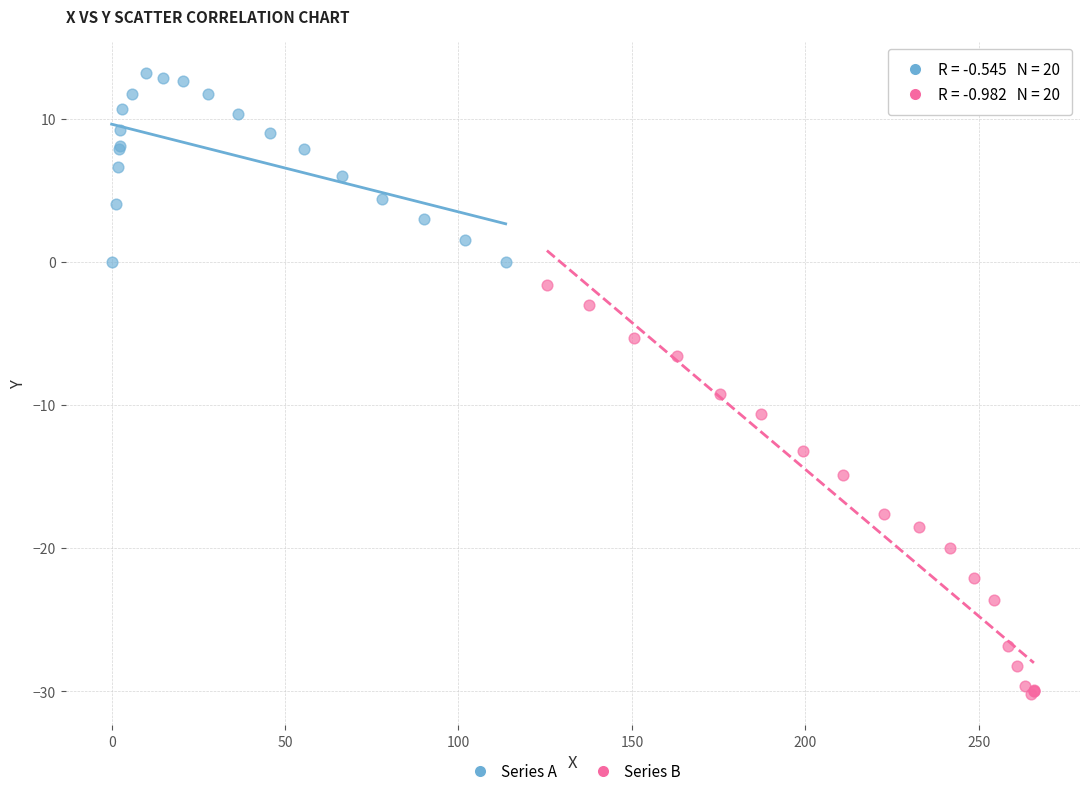

Which series contains the highest Y value?

Series A